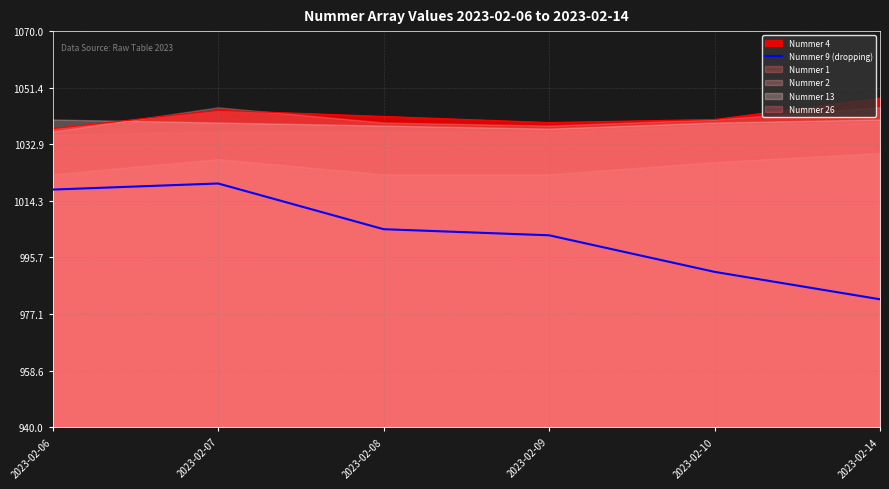

The chart shows a value of 1419 at 2023-02-08. True or false?

False